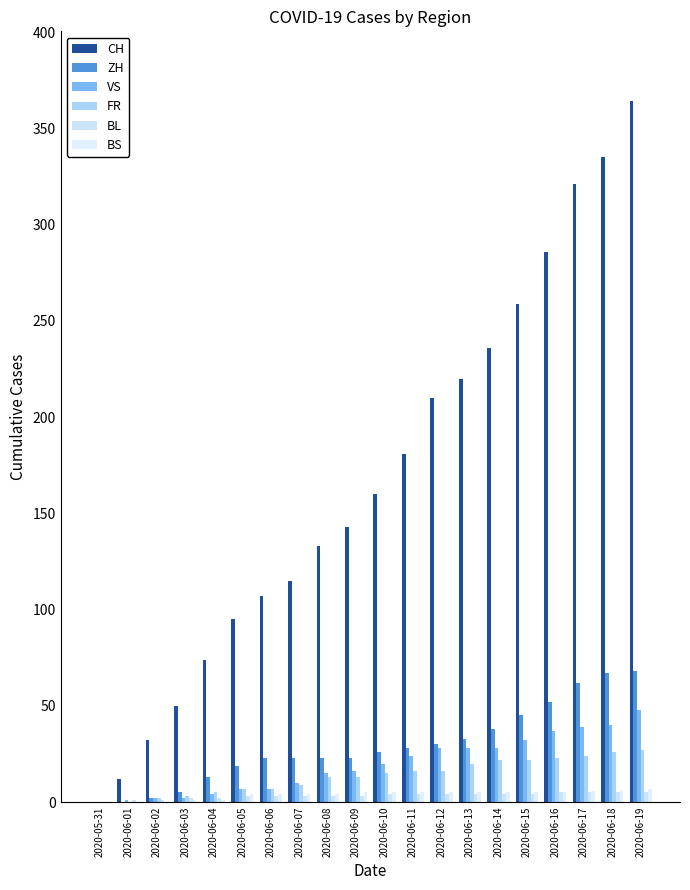

How many series are shown in this chart?

6